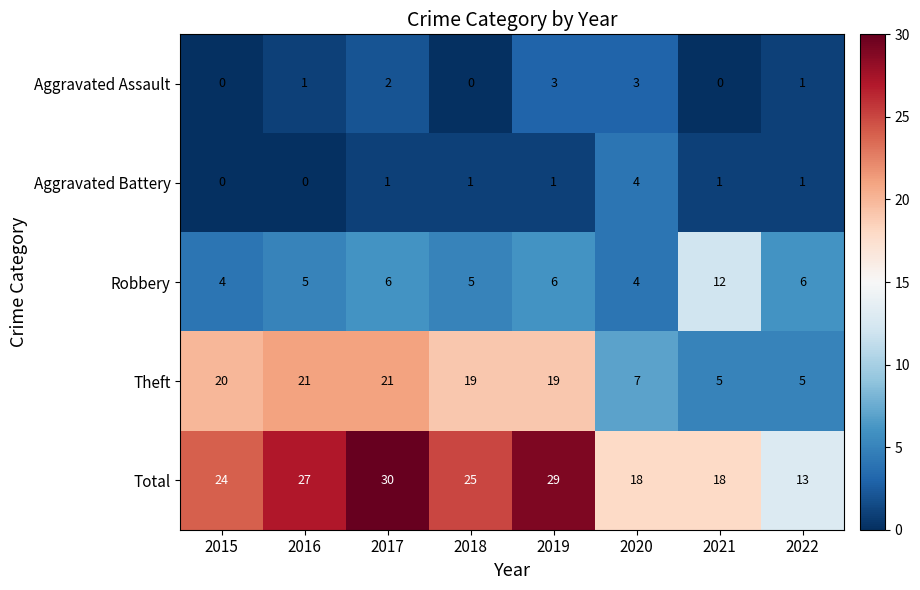

What is the spread (max minus min) of values at 2017?

29